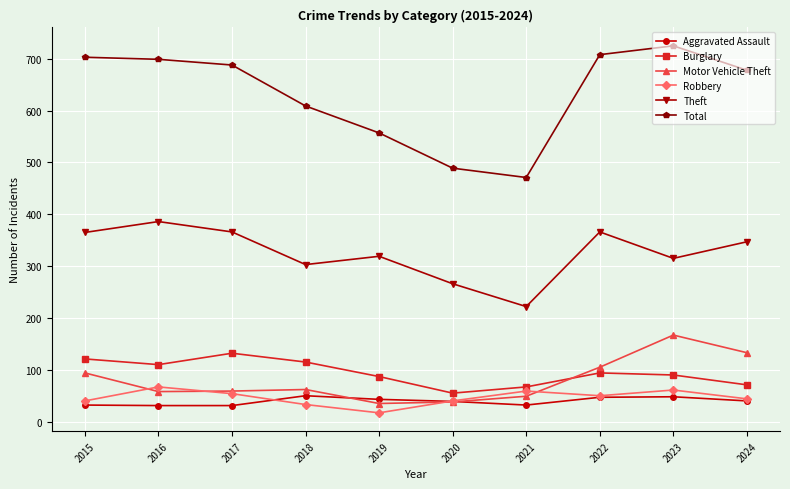

Which series has the widest spread of values?

Total